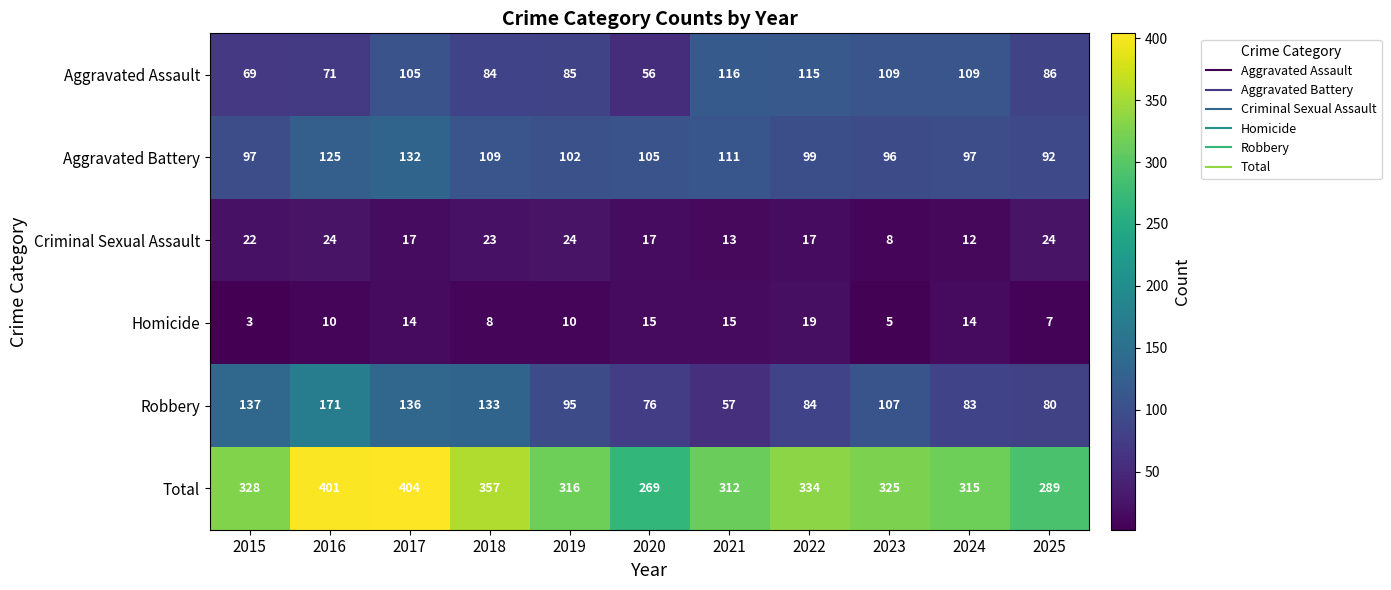

Which series has the largest range (max minus min)?

Total